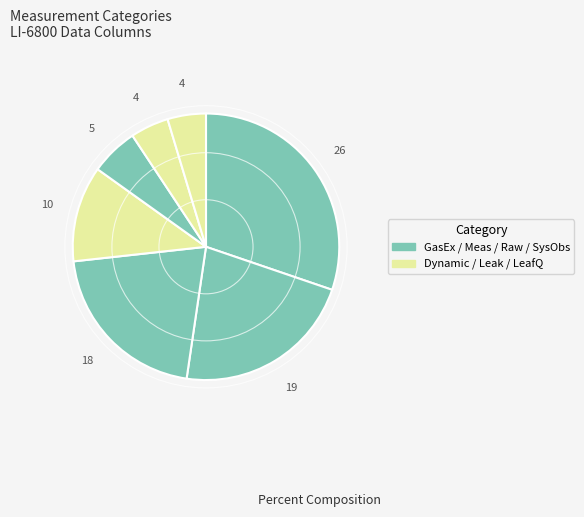

Is there a majority slice in this chart?

No